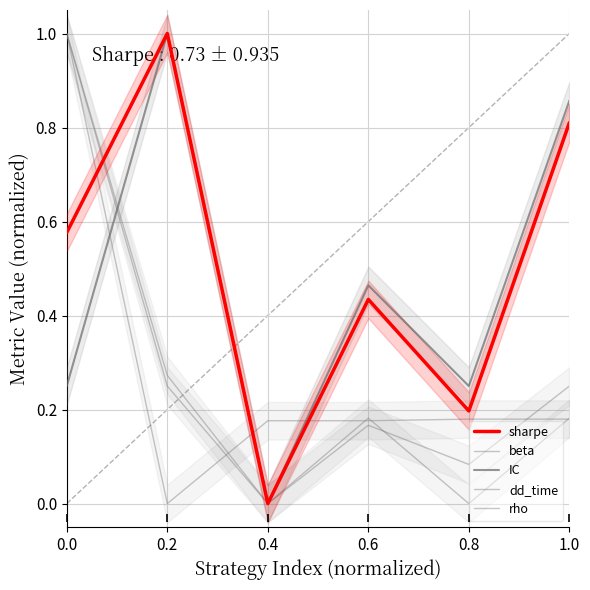

Reading left to right, what are all the values shown in this chart?

sharpe: 0.6	1.0	0.0	0.4	0.2	0.8
beta: 1.0	0.3	0.0	0.2	0.1	0.3
IC: 0.2	1.0	0.0	0.5	0.2	0.9
dd_time: 1.0	0.0	0.2	0.2	0.2	0.2
rho: 1.0	0.3	0.0	0.2	0.0	0.2